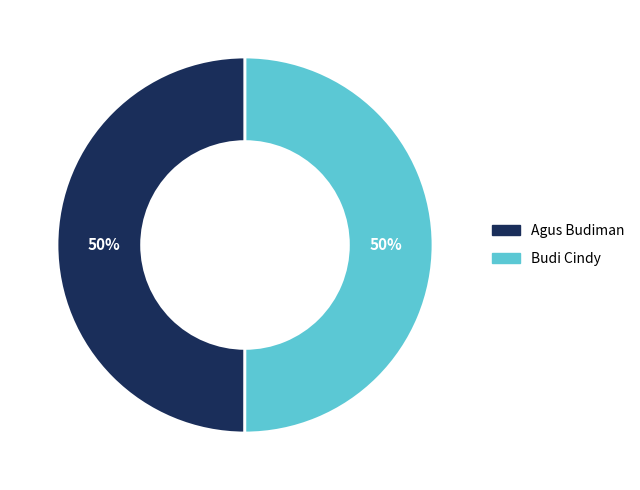

Combined, do Budi Cindy and Agus Budiman account for over 50%?

Yes